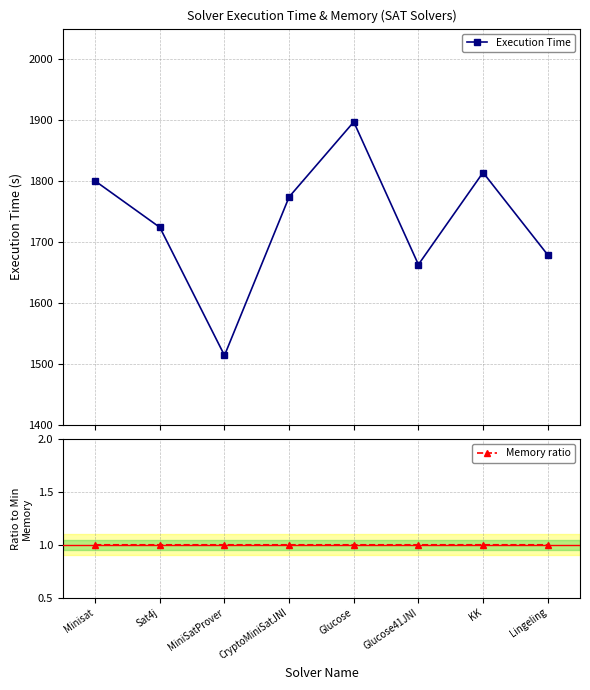

What are all the series names shown in the legend?

Execution Time, Memory ratio